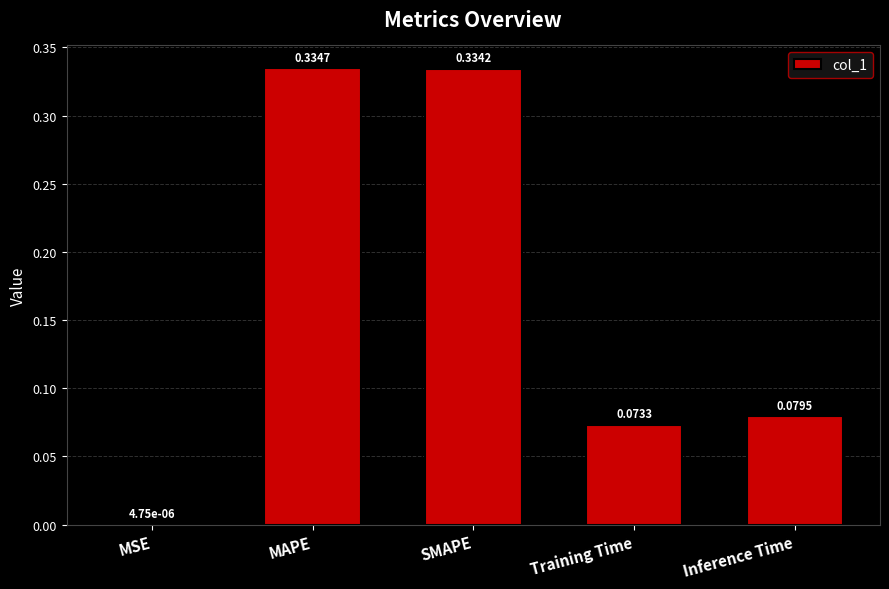

Where is the data nearest to the value 0?

MSE